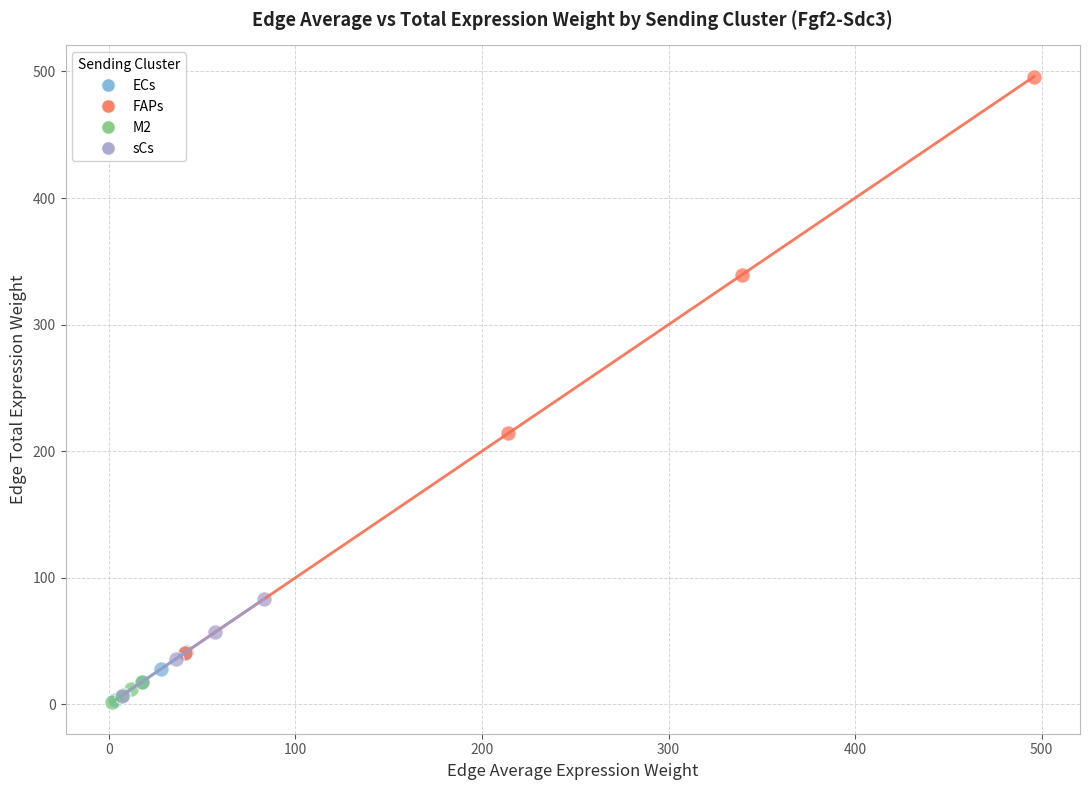

Which series has the largest Y range (max minus min)?

FAPs